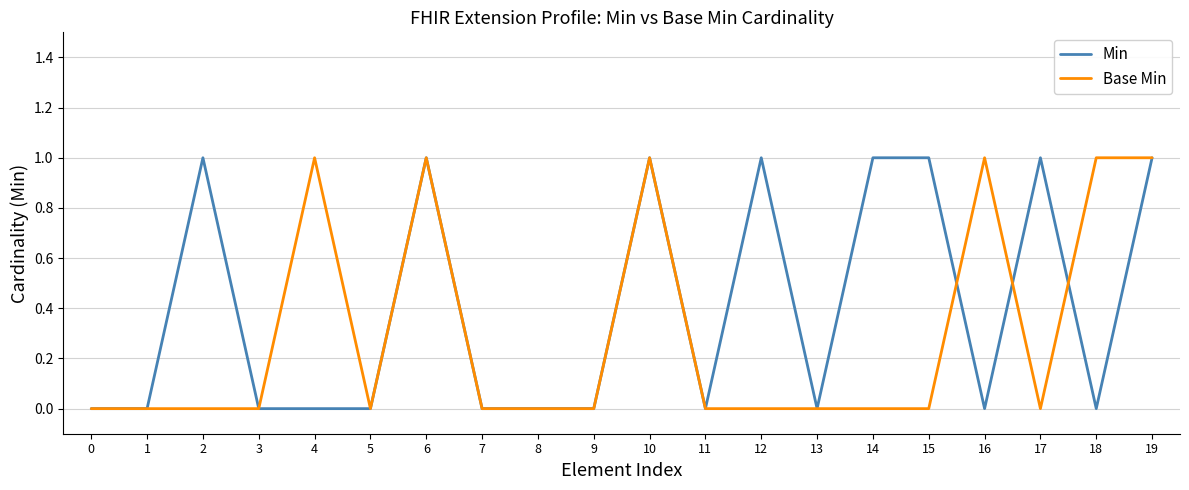

List the series in order of their overall mean, highest first.

Min, Base Min